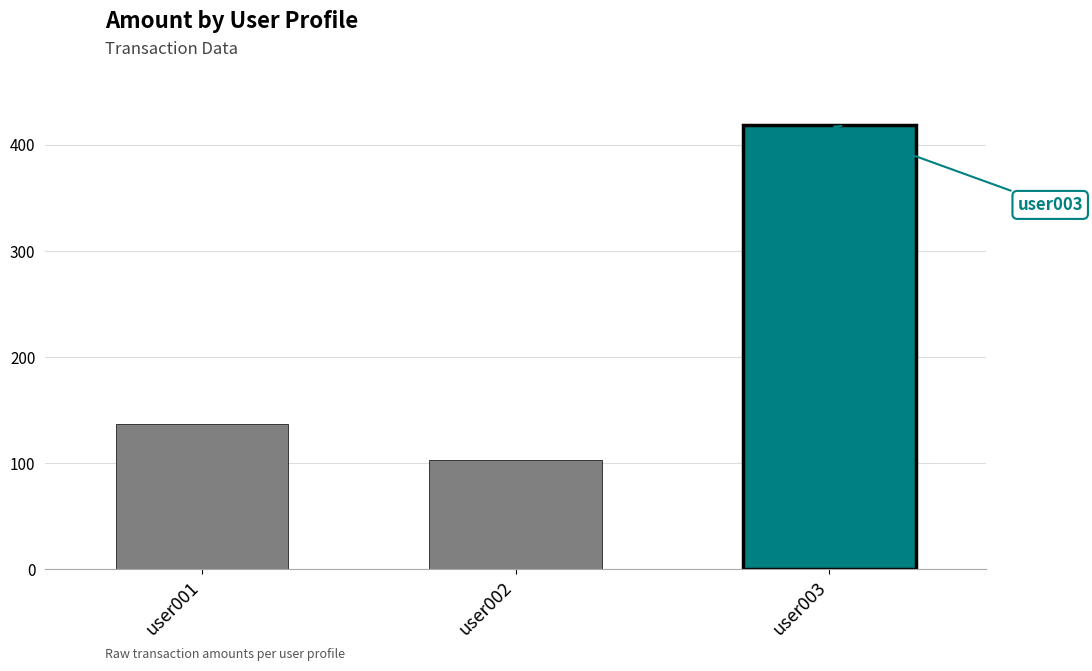

What is the change in value from user001 to user002?

-34.4